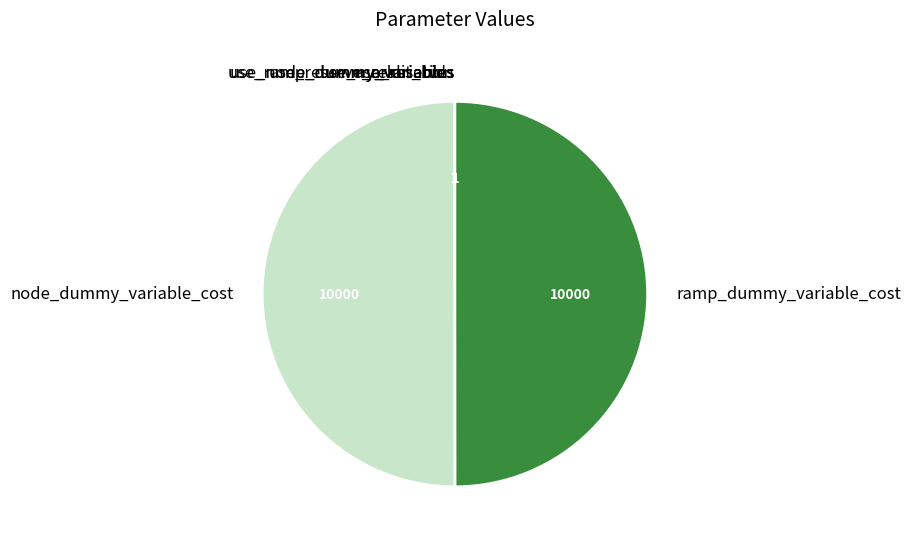

What percentage is NOT represented by use_ramp_dummy_variables?

100.0%